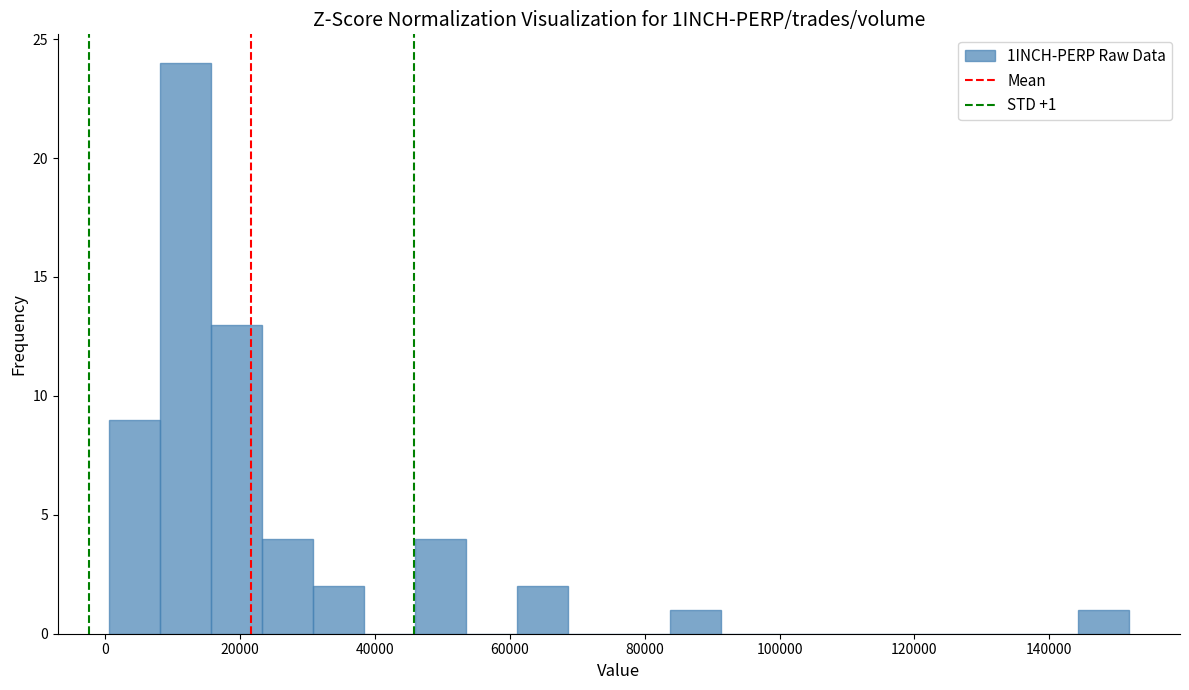

Around what value on the x-axis is the tallest bar? Give the approximate position of its centre, as read against the axis.

12000